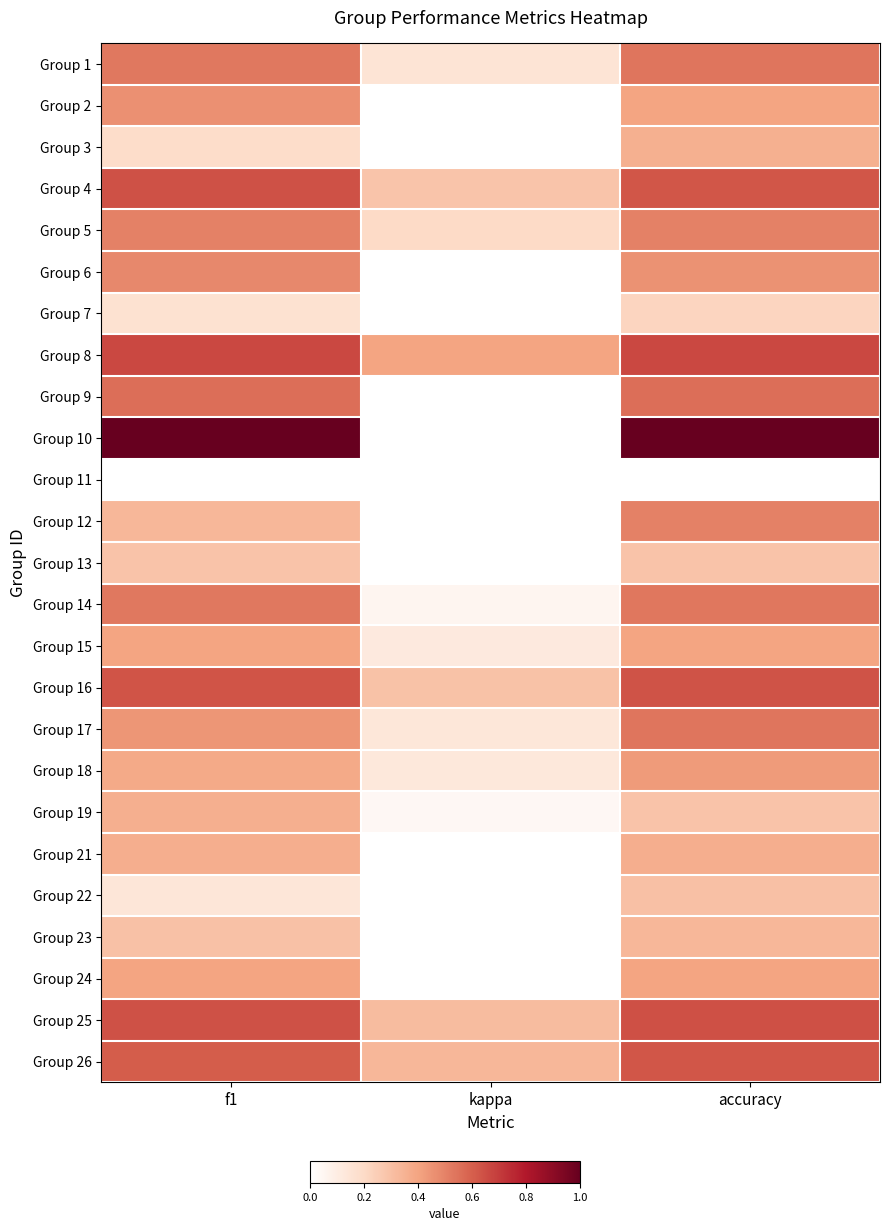

Which series has the widest spread of values?

Group 10